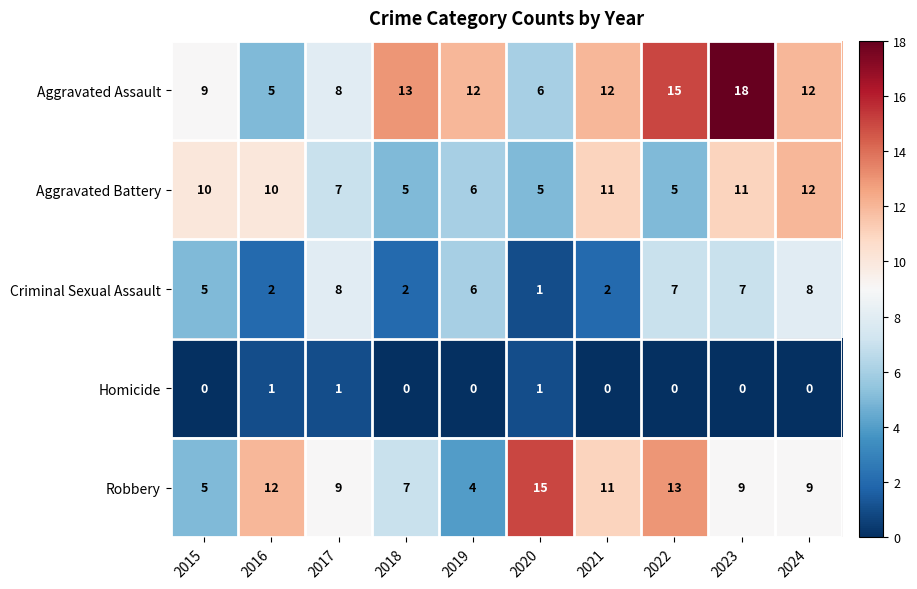

What is the total value across all series at 2024?

41